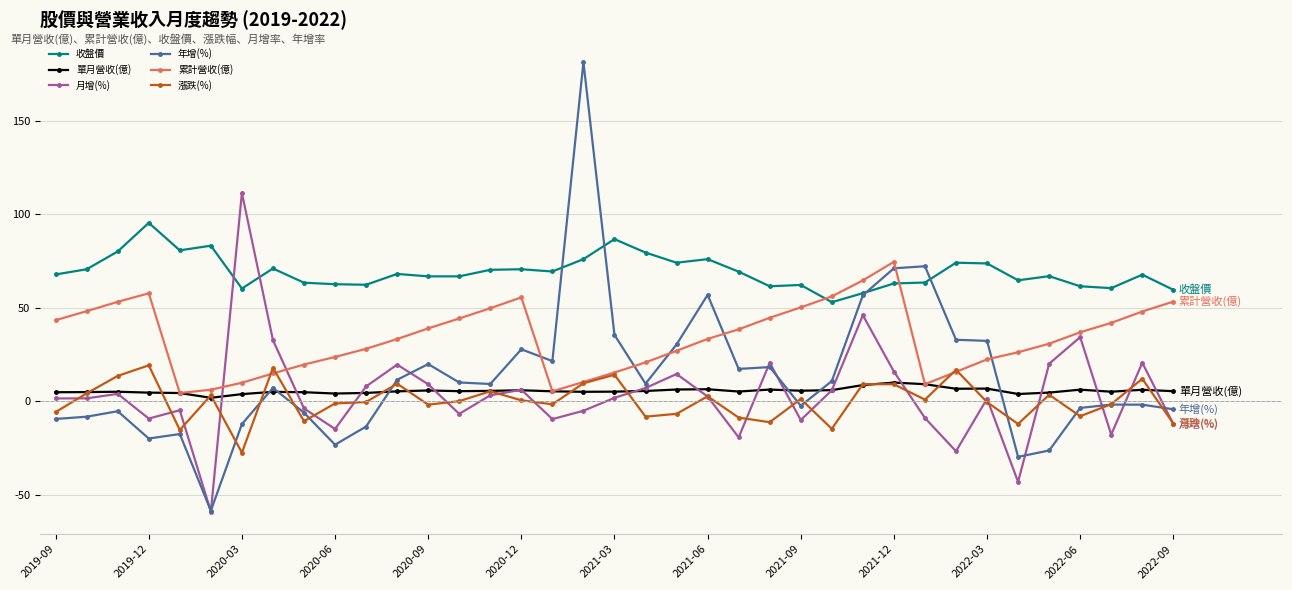

List the series in order of their peak value, lowest first.

單月營收(億), 漲跌(%), 累計營收(億), 收盤價, 月增(%), 年增(%)